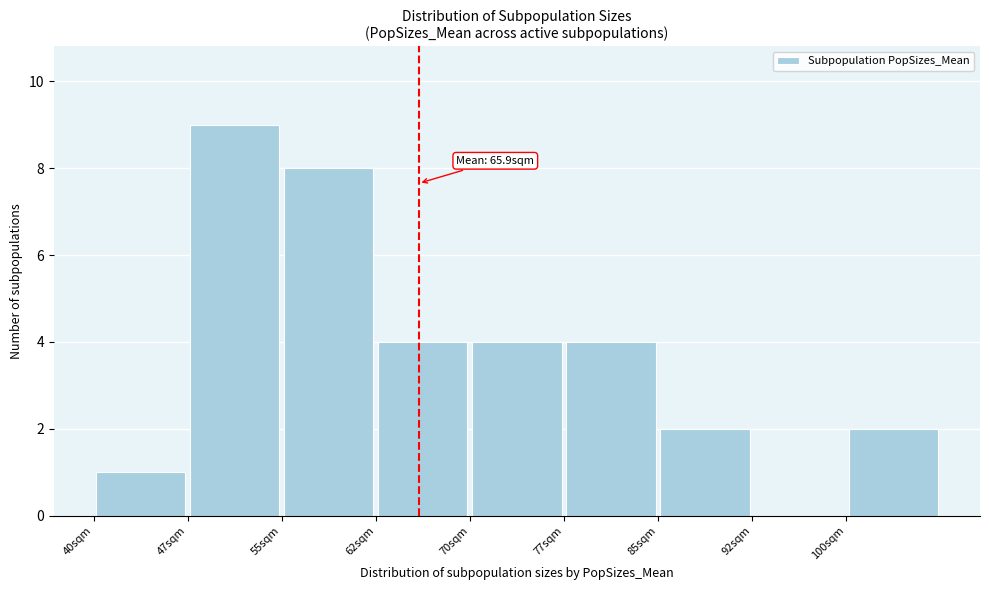

Which range on the x-axis has the tallest bar?

47.5 to 55.0